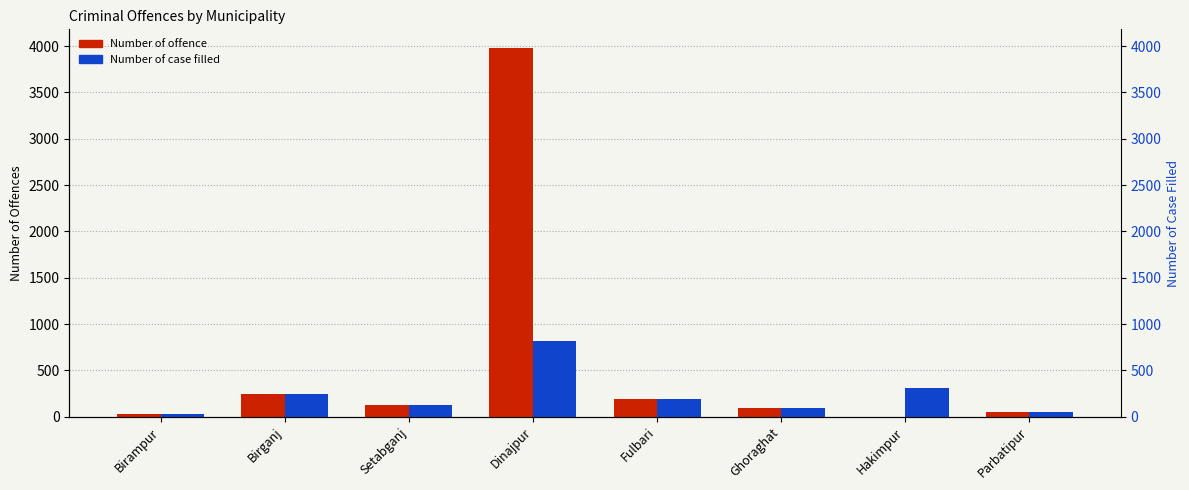

Which series has the largest range (max minus min)?

Number of offence